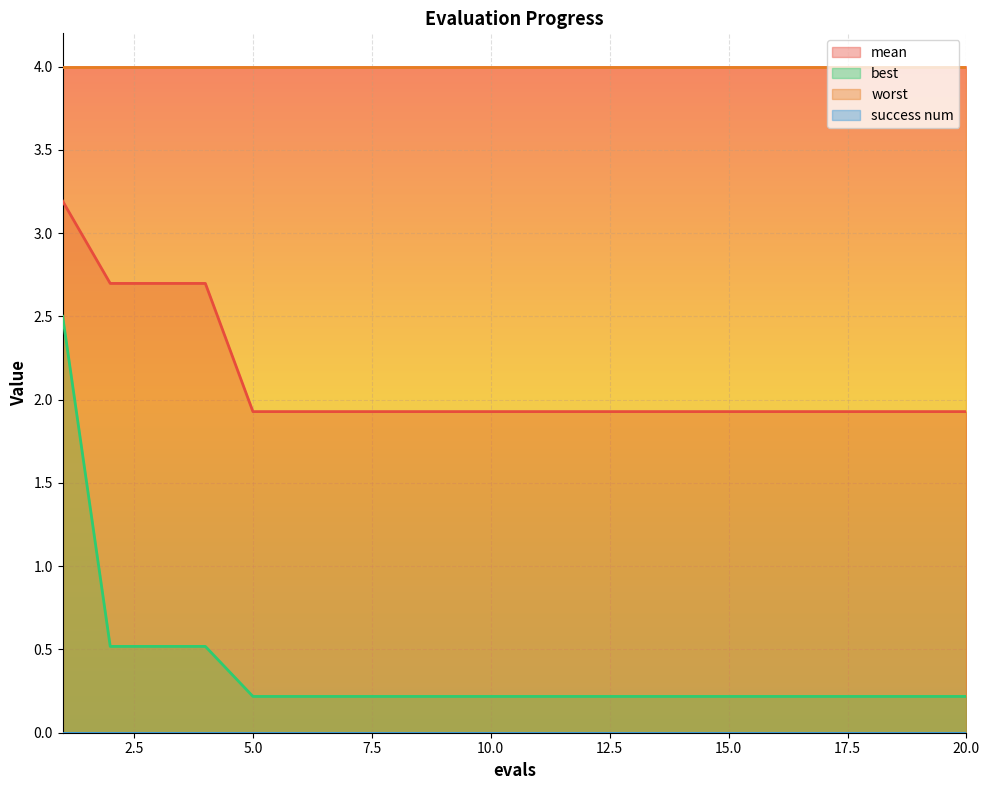

True or false: mean and best cross at least once.

False